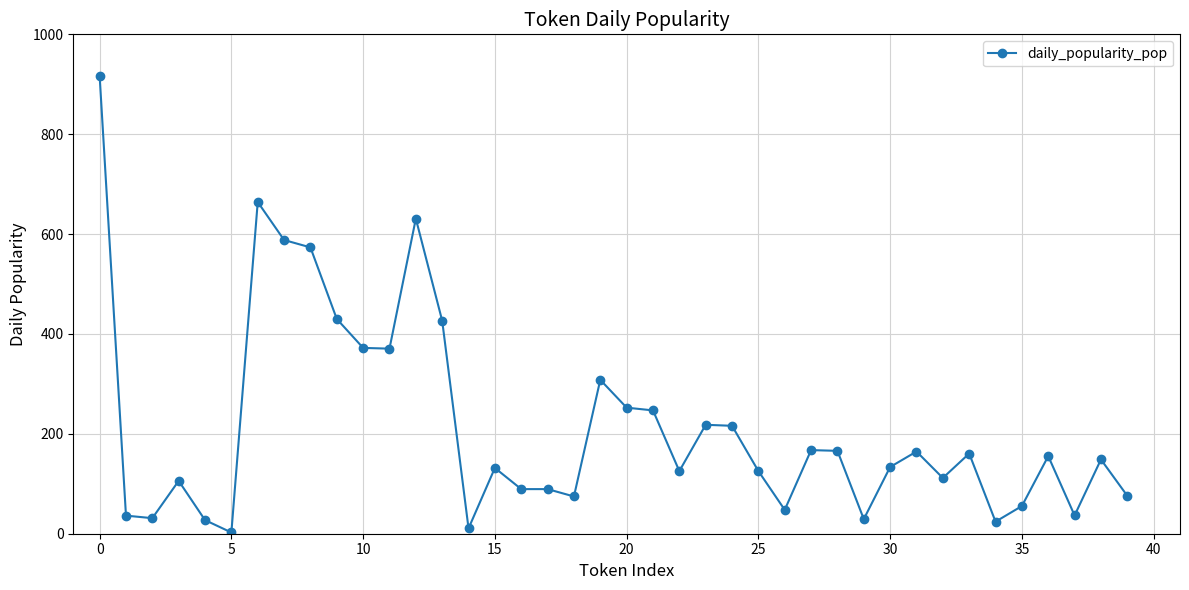

What is the value of the 11th point from the left?

372.1